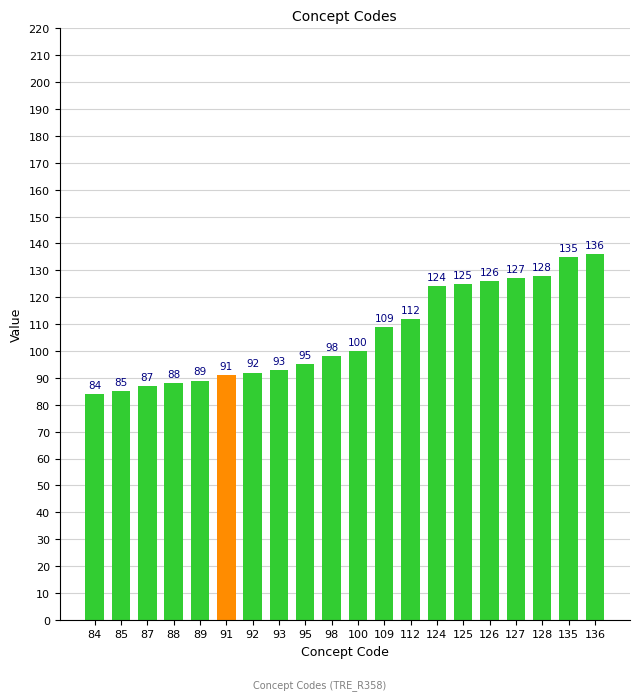

Reading left to right, list all the values displayed in this chart.

84	85	87	88	89	91	92	93	95	98	100	109	112	124	125	126	127	128	135	136